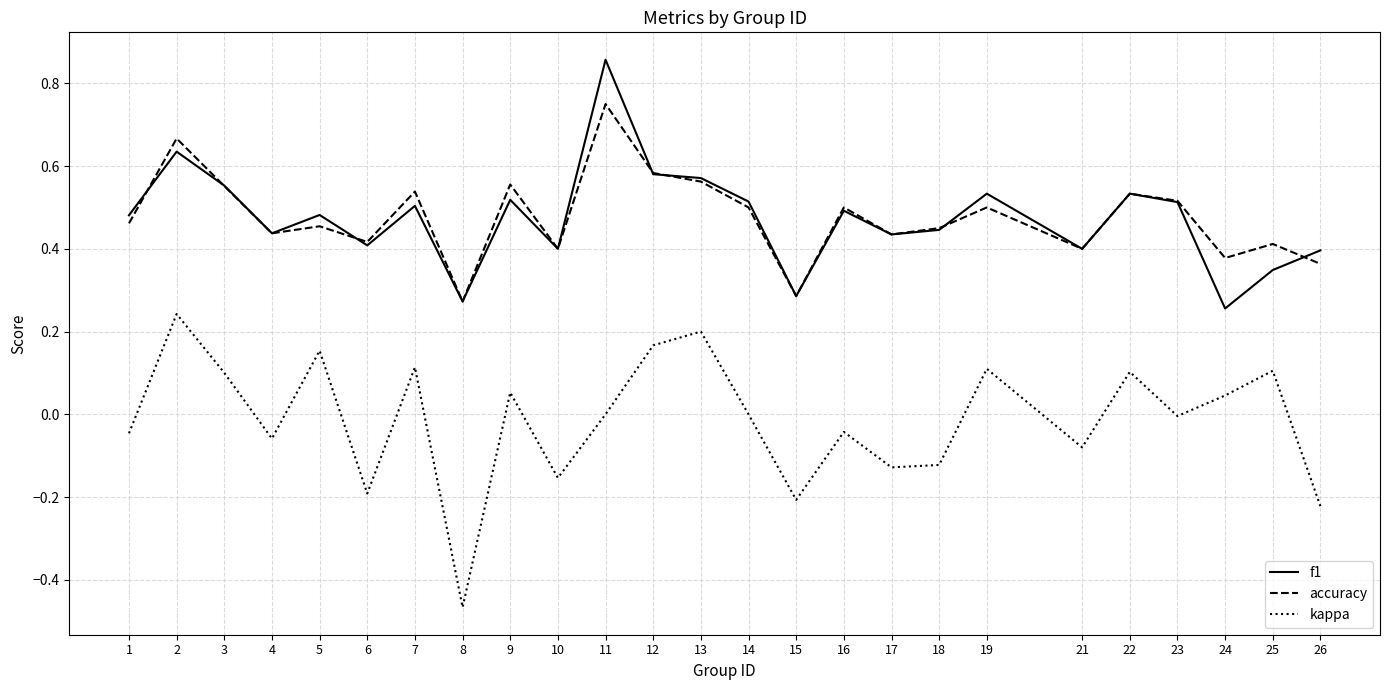

At which label does kappa reach its minimum?

8